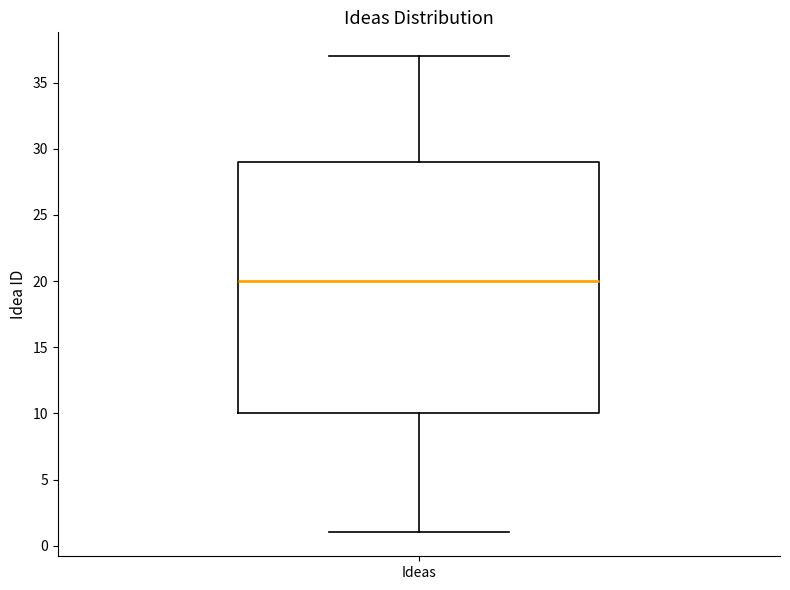

Where is the upper edge of the box for Ideas on the y-axis? The values are not printed on the chart, so give them approximately, as read against the axis.

29